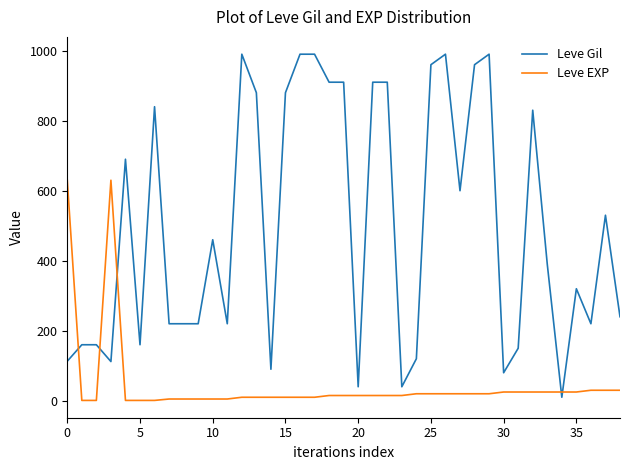

What is the highest value of the Leve EXP series?

630